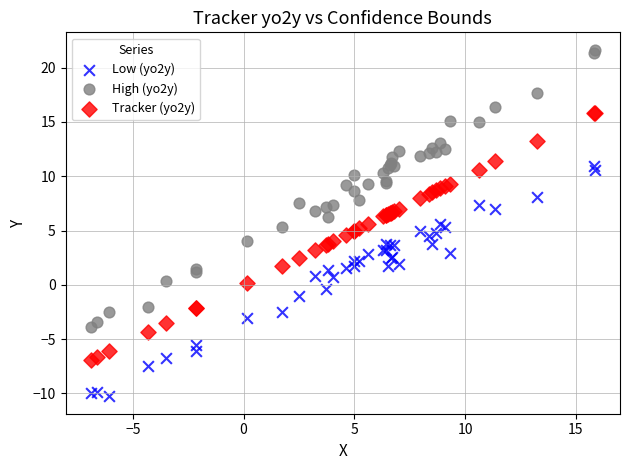

Which series contains the highest Y value?

High (yo2y)